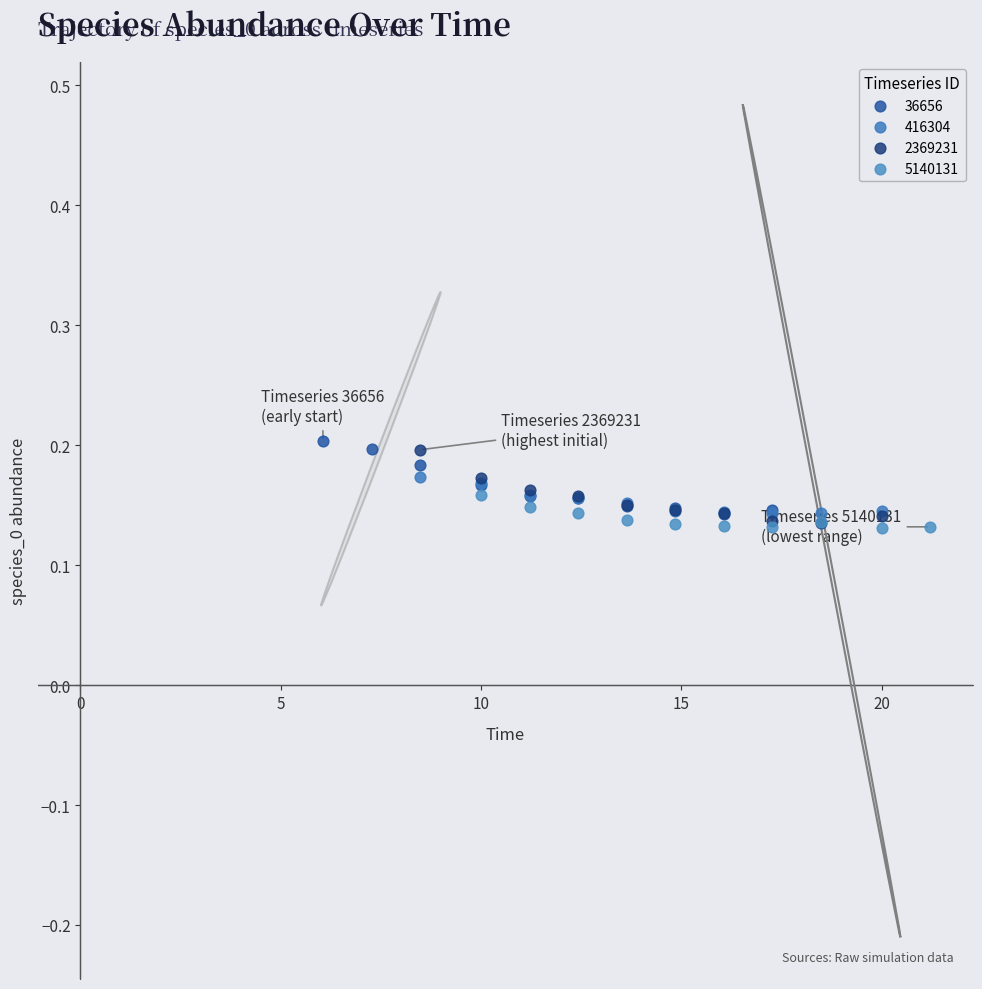

What are all the series names shown in the legend?

36656, 416304, 2369231, 5140131